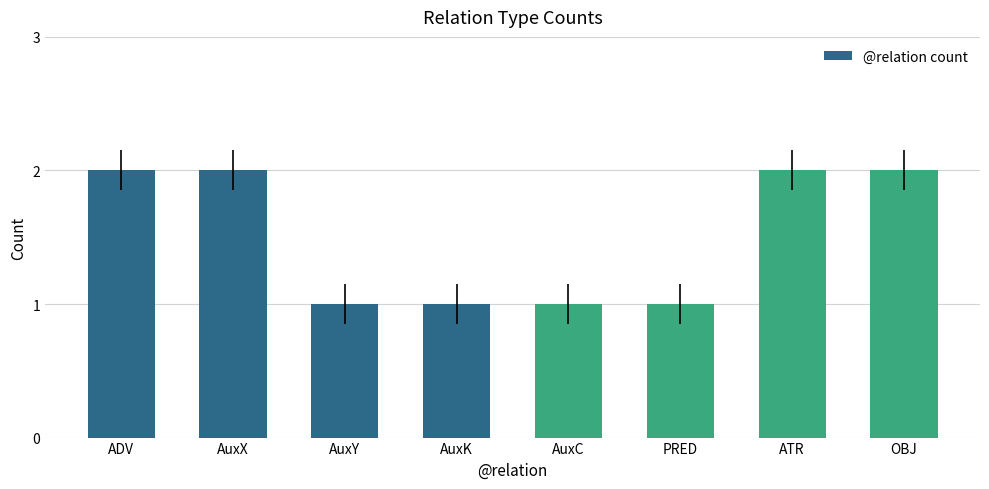

True or false: the data shows 1 at AuxK.

True